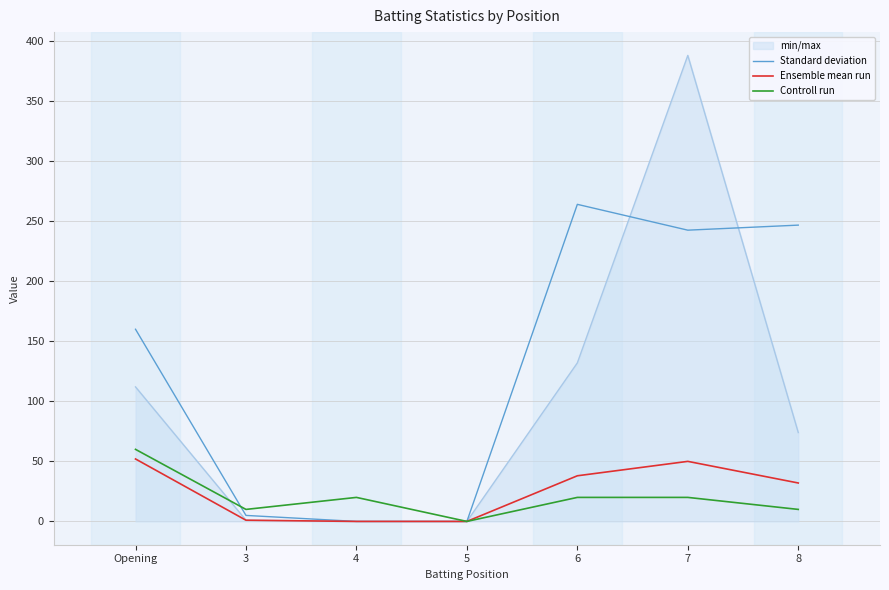

Which series changed the most between 3 and 7?

min/max